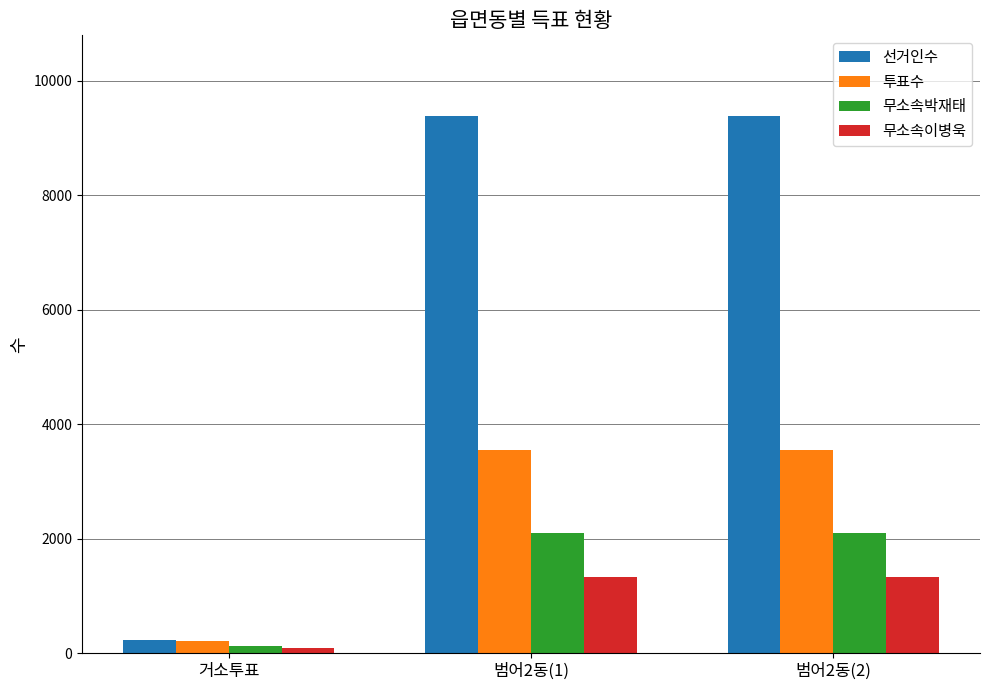

What is the difference between the second highest and minimum values in the 무소속박재태 series?

1982